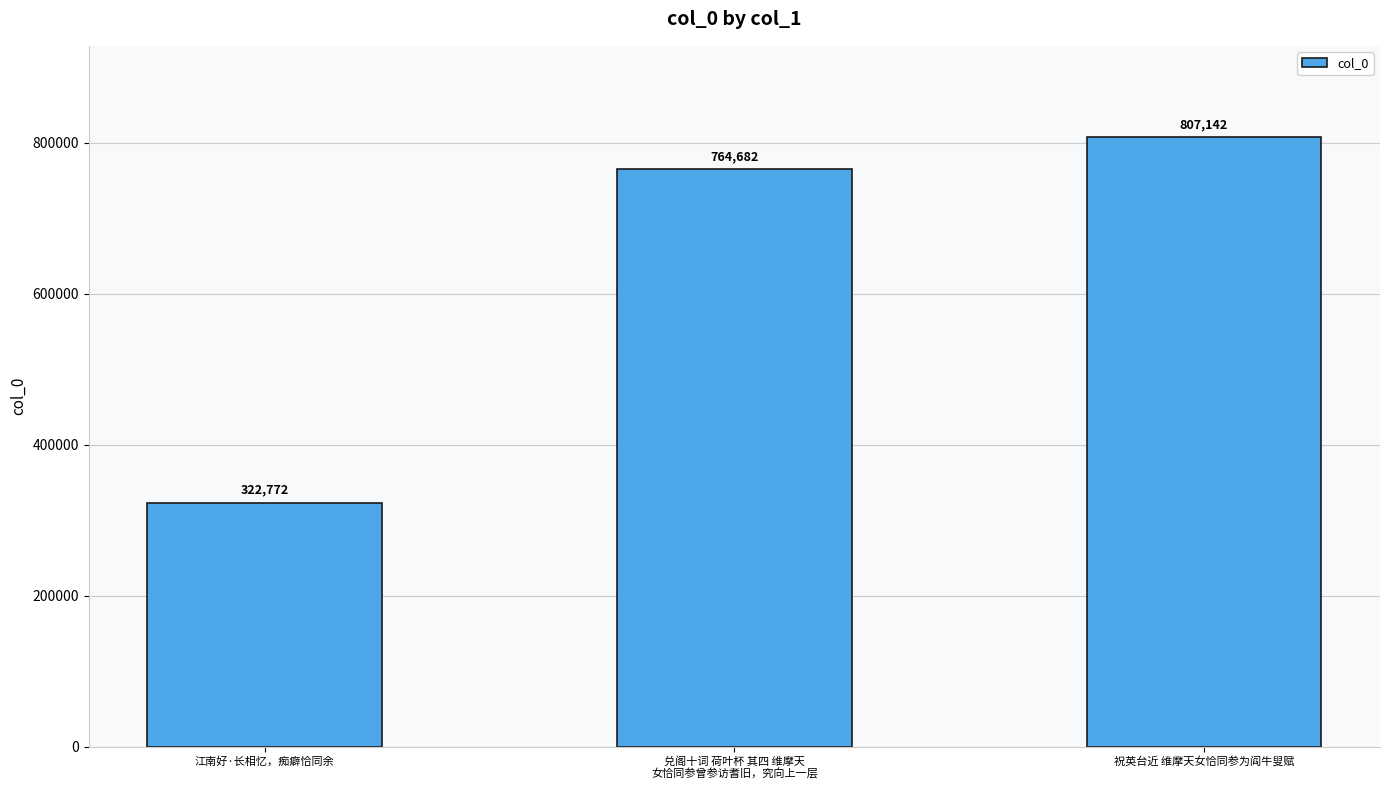

Are the bars grouped side by side (vs. stacked)?

No